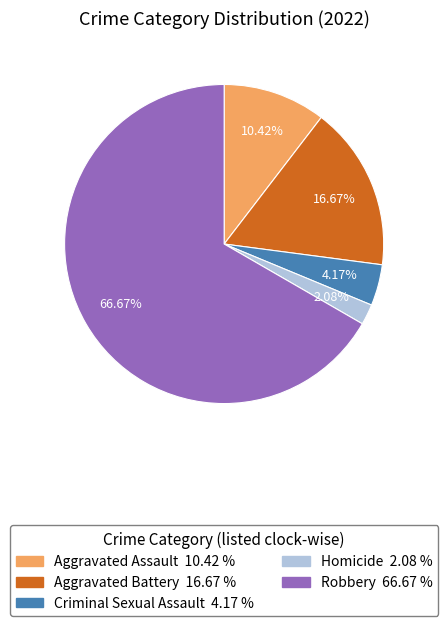

Combined, do Aggravated Assault and Criminal Sexual Assault account for over 50%?

No